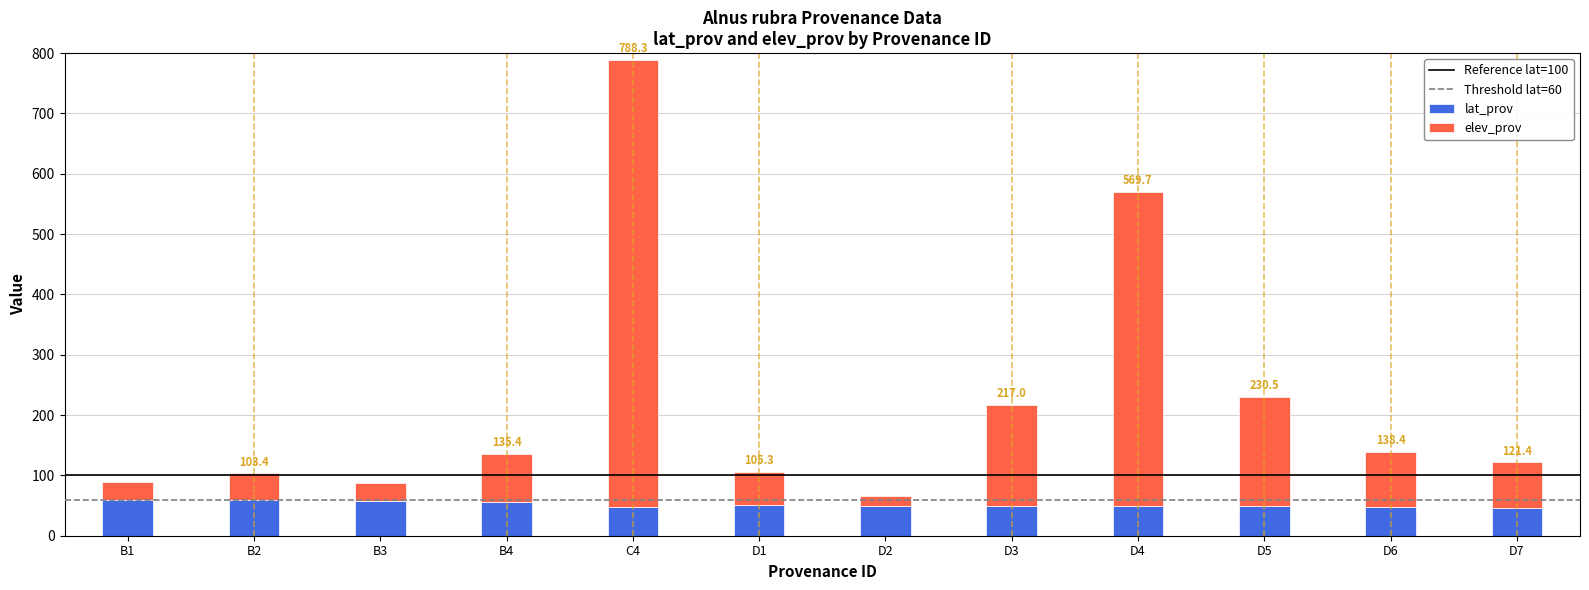

True or false: lat_prov has a value of 28.3 at B2.

False